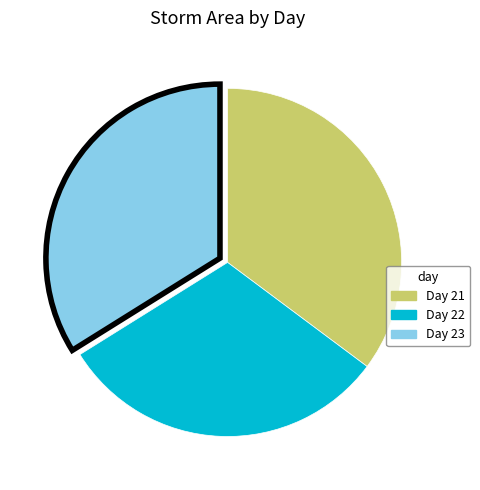

Which has a higher value, Day 21 or Day 23?

Day 21